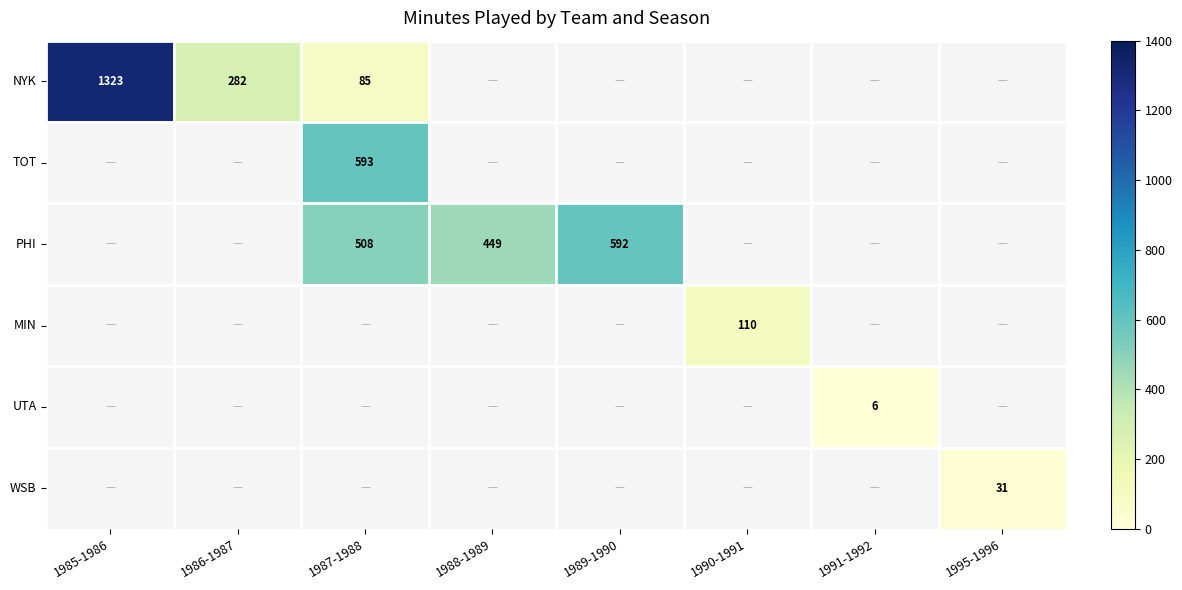

What is the approximate value of WSB at 1995-1996?

31.0